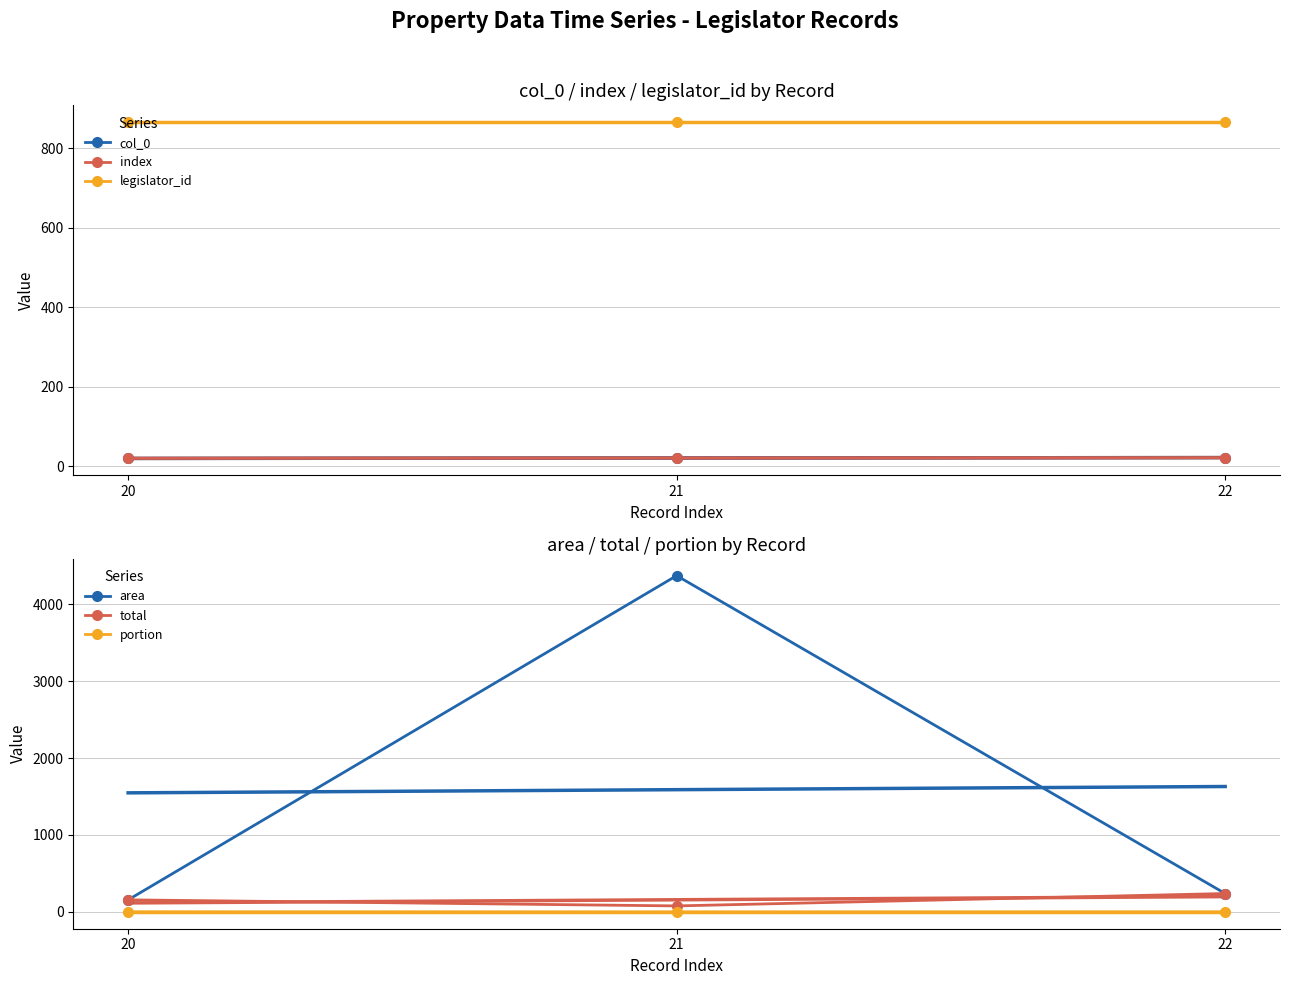

At which category does the chart reach its peak across all series?

21